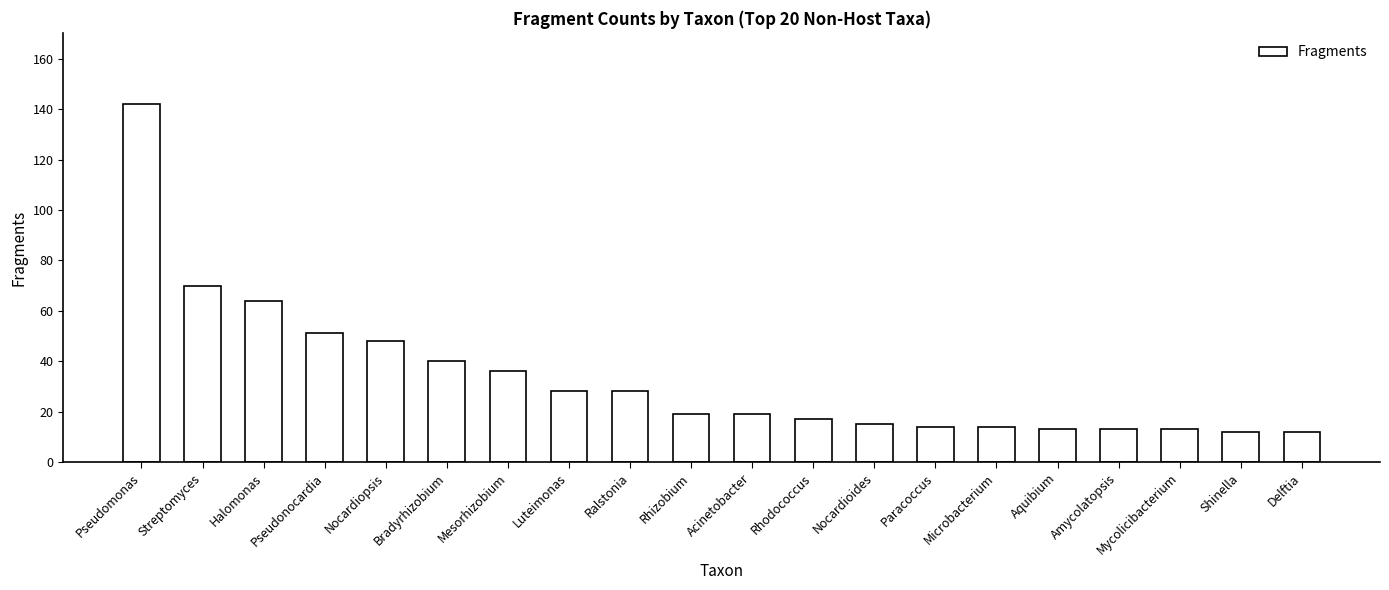

What position from the right is Amycolatopsis?

4